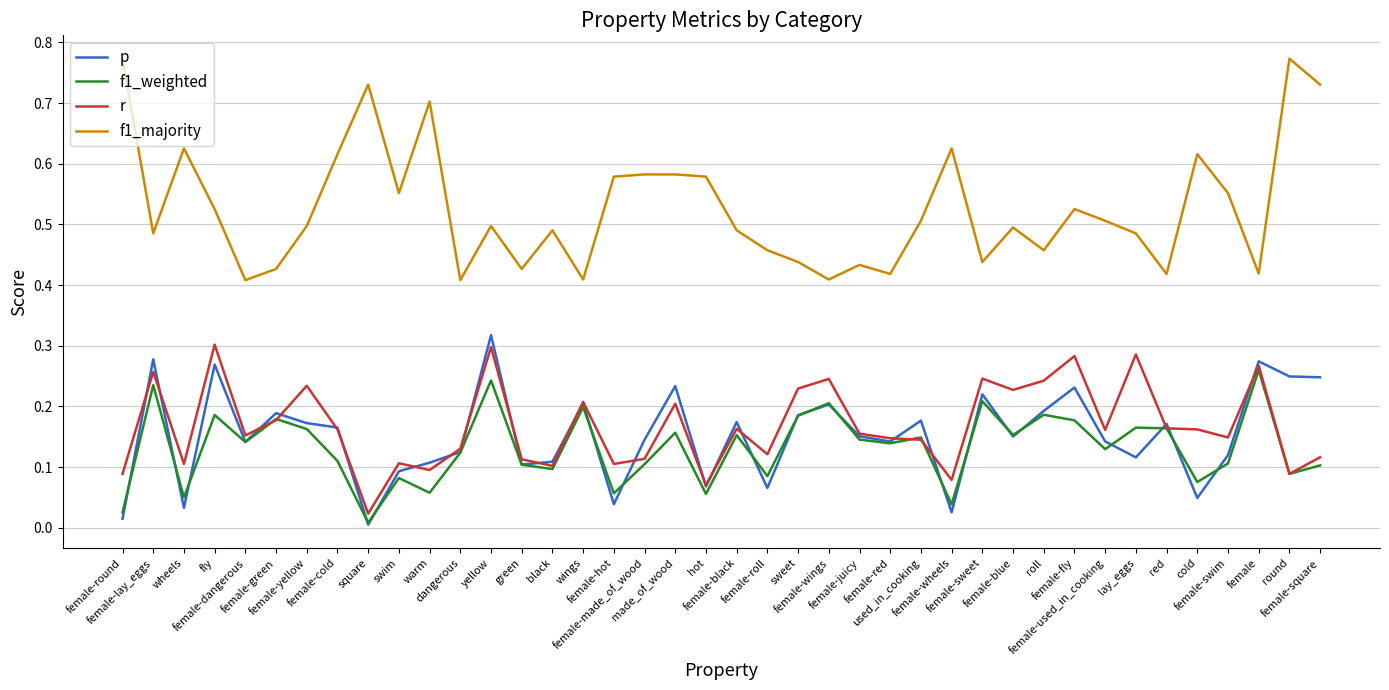

How many lines are shown in the chart?

4